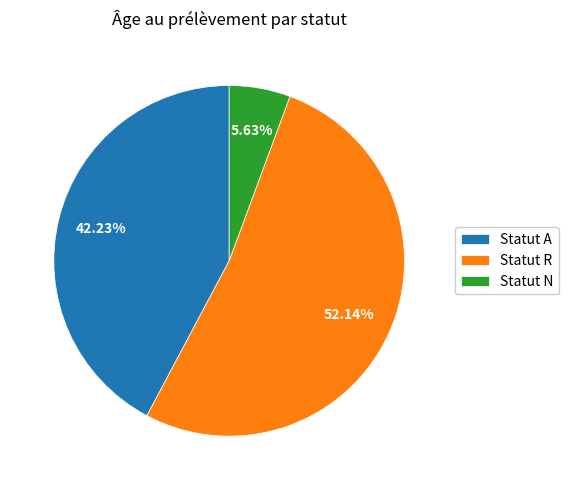

Which category has the smallest portion of the pie?

Statut N